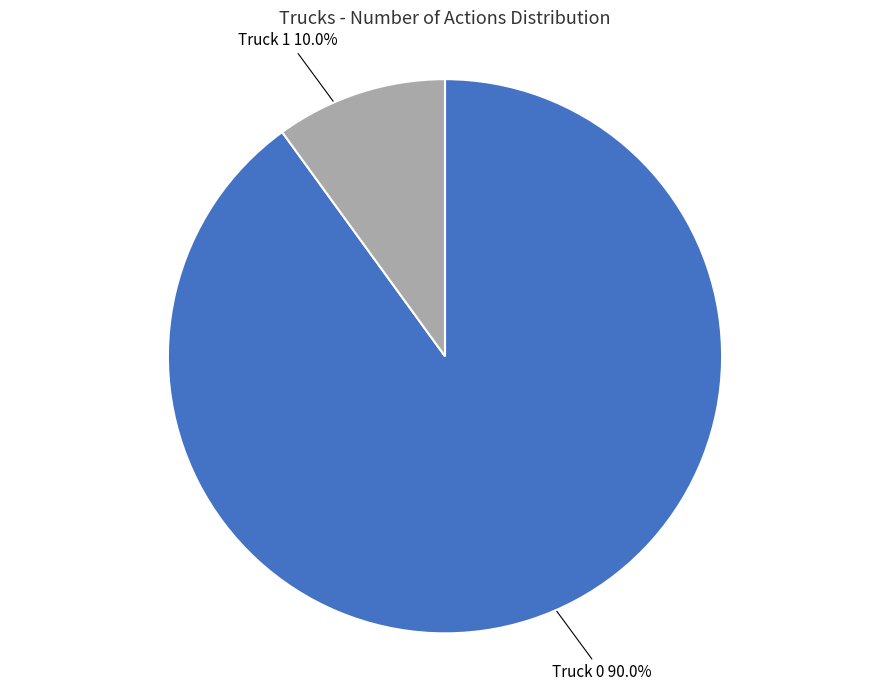

Which slice is the largest?

Truck 0